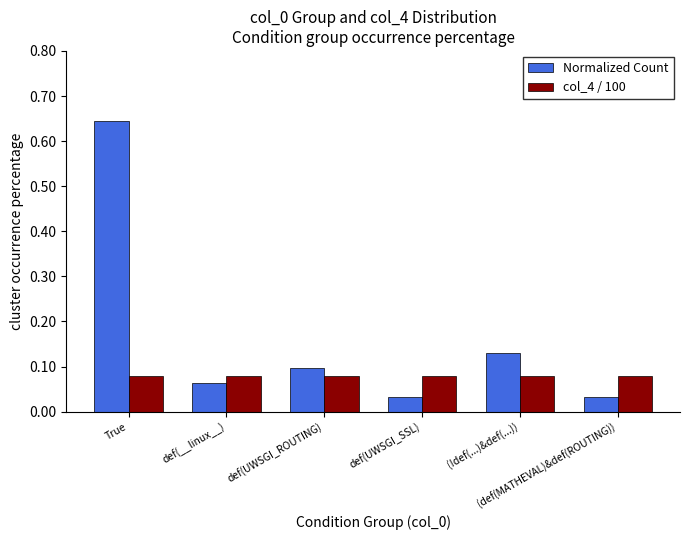

What is the label of the 4th bar from the right?

def(UWSGI_ROUTING)